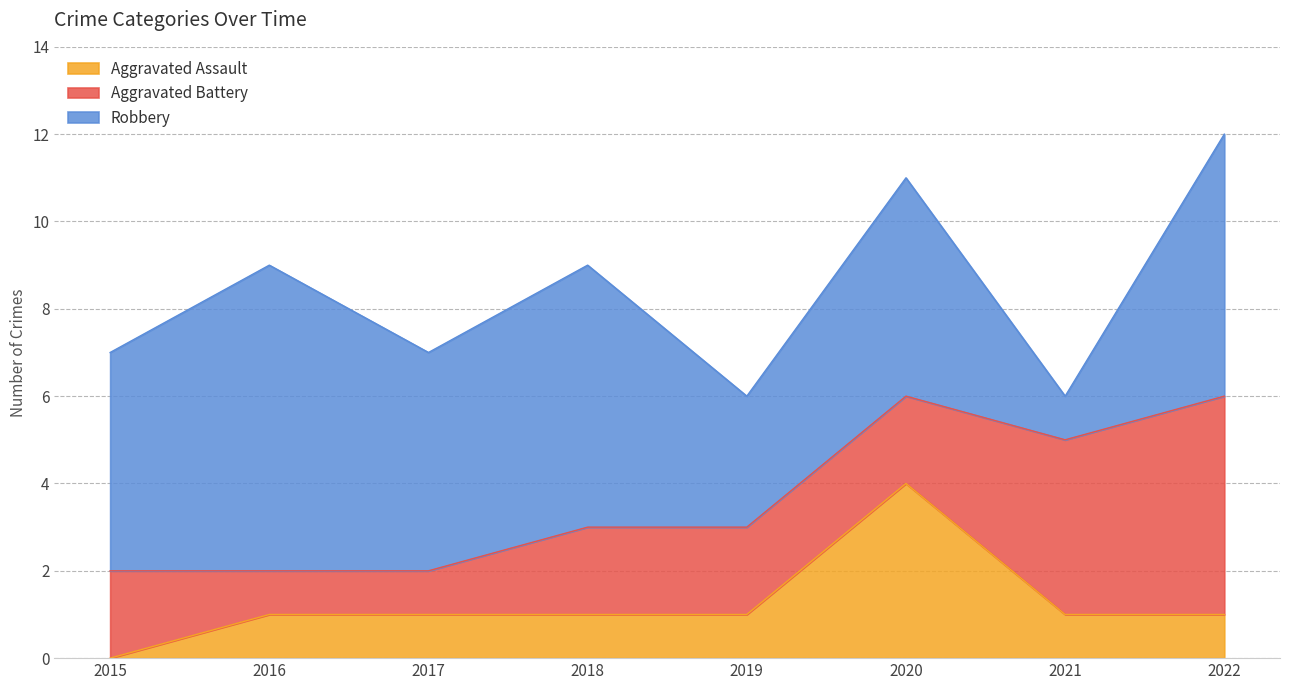

What is the difference between the maximum and minimum values in the Robbery series?

6